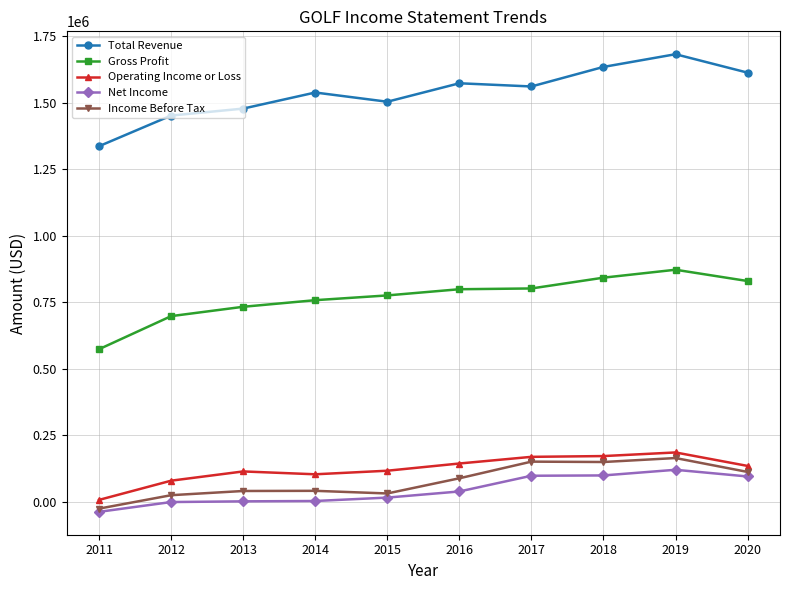

In Income Before Tax, how many points are lower than both neighbors (excluding endpoints)?

2